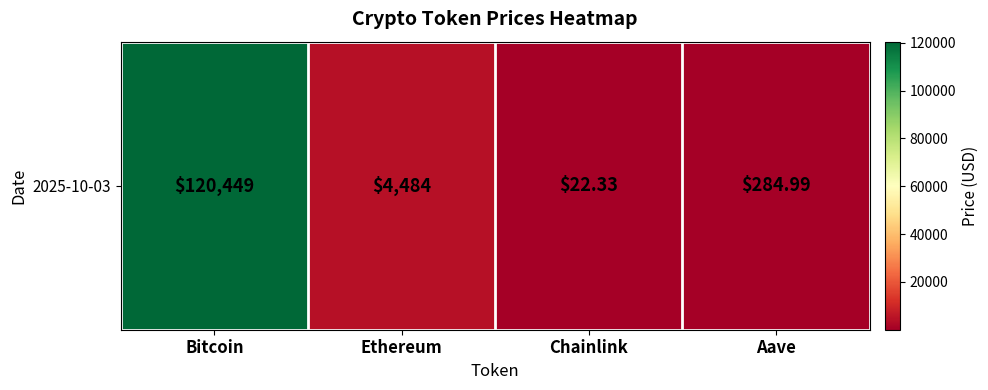

Which has a higher value, Bitcoin or Chainlink?

Bitcoin